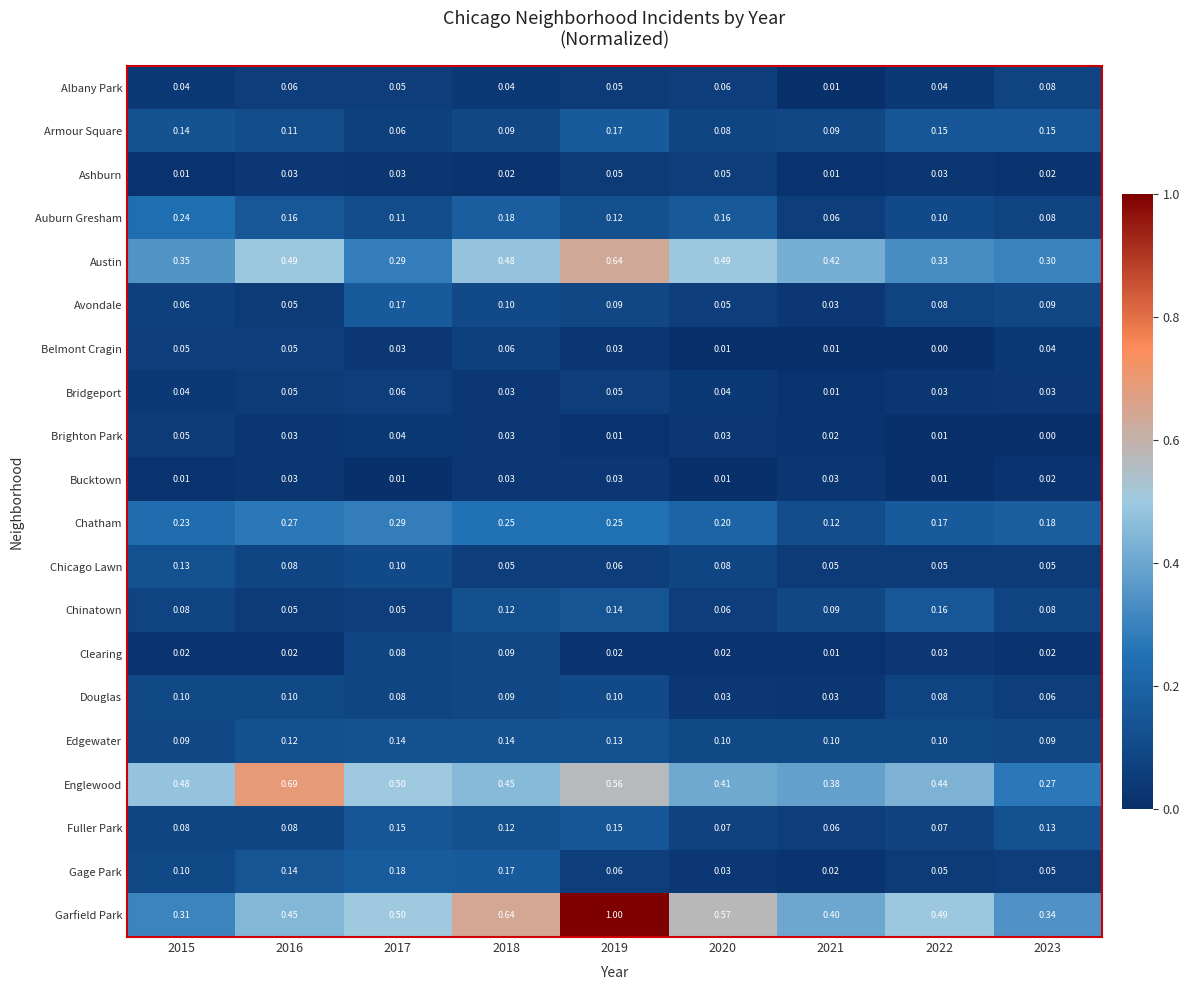

Count the number of data series in this chart.

20